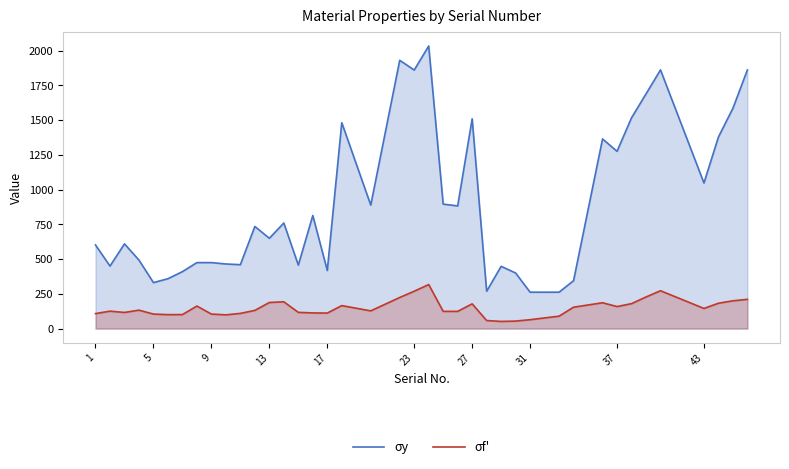

Which series has the largest range (max minus min)?

σy